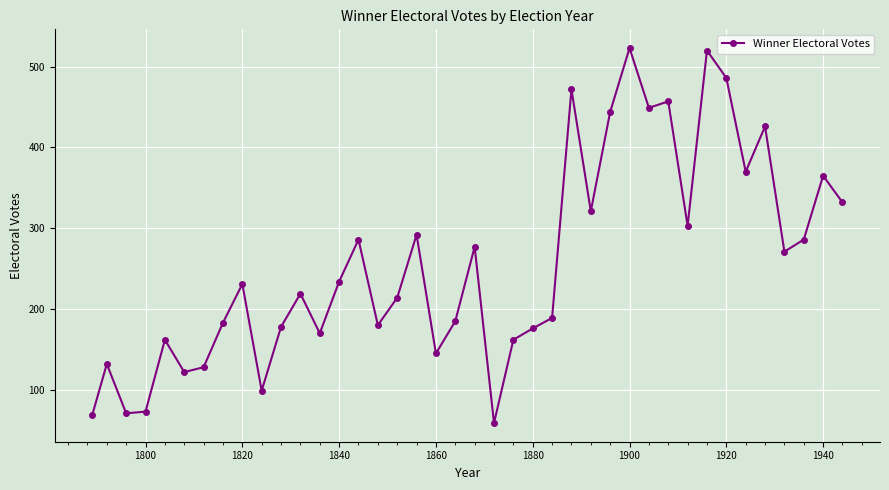

True or false: the data has more than 2 interior local peaks.

True